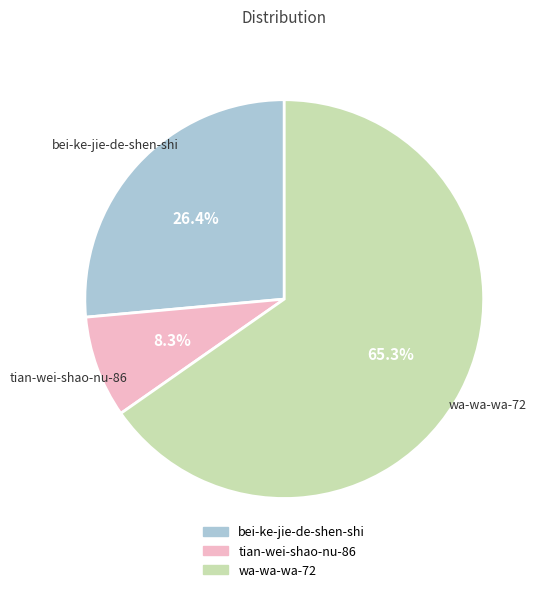

To the nearest percent, what portion does wa-wa-wa-72 represent?

65%